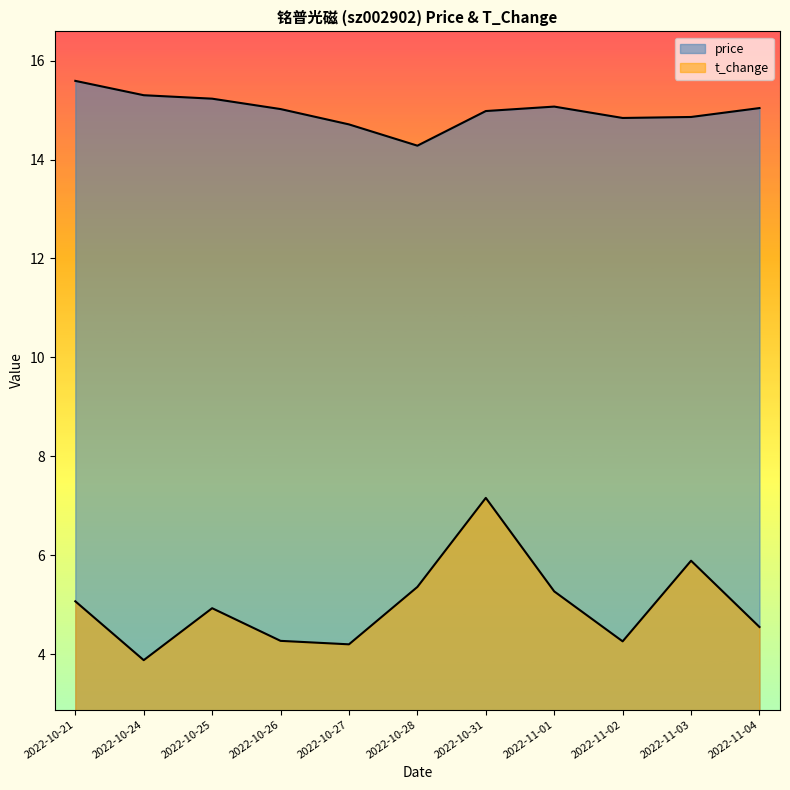

What is the difference between the maximum and minimum values in the price series?

1.3